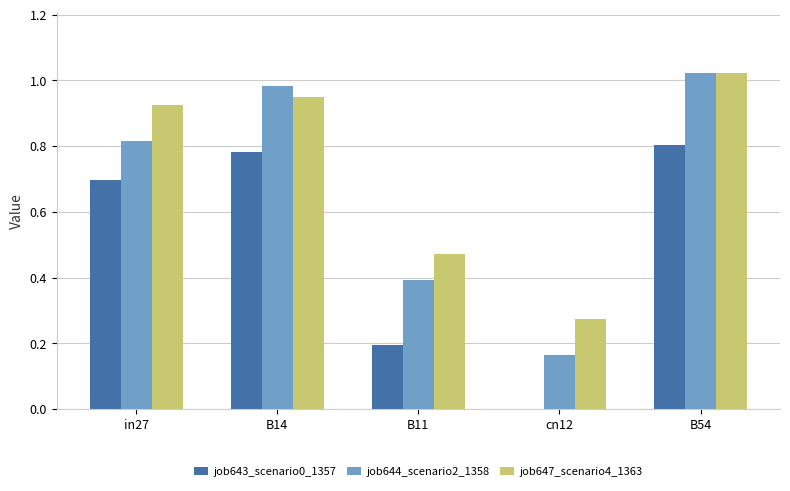

Which series changed the most between in27 and B11?

job643_scenario0_1357